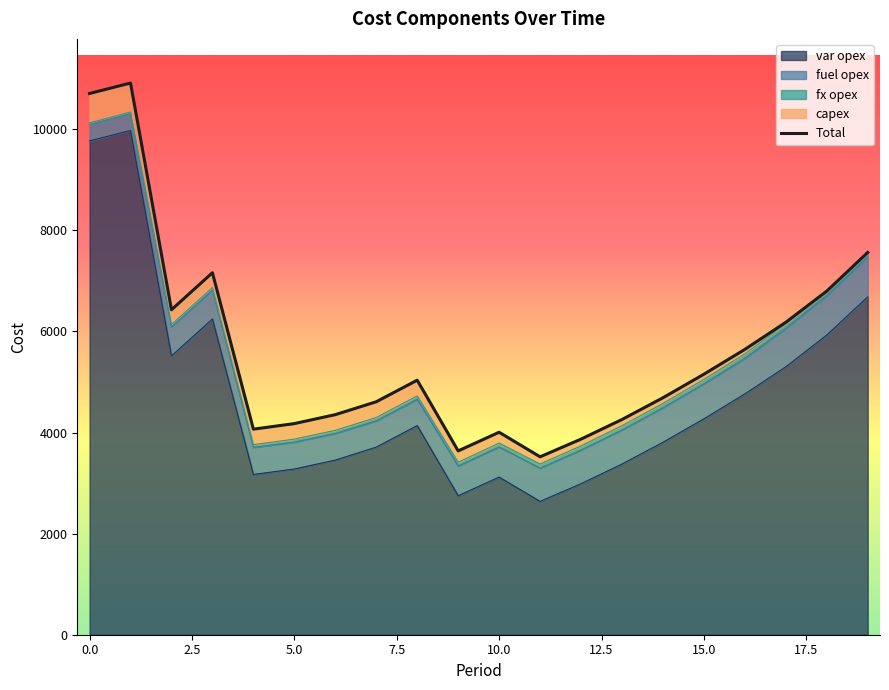

What is the sum of all Total values?

112777